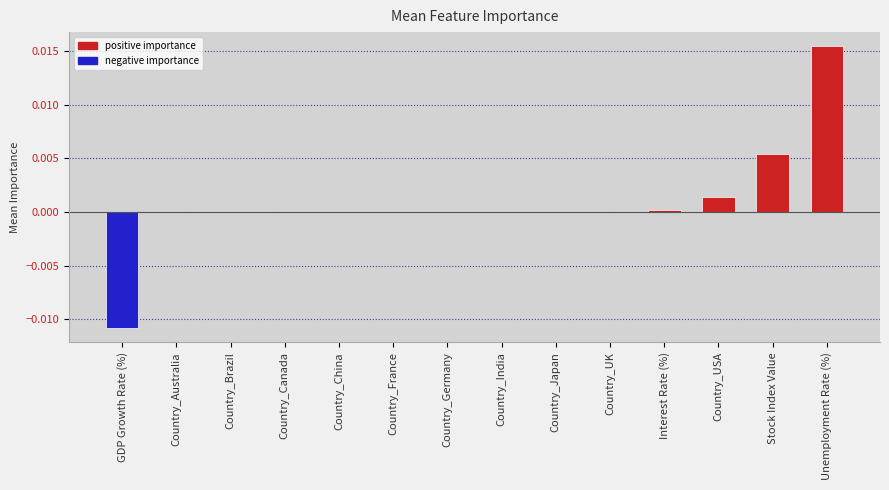

Between Stock Index Value and Country_Germany, which is larger?

Stock Index Value